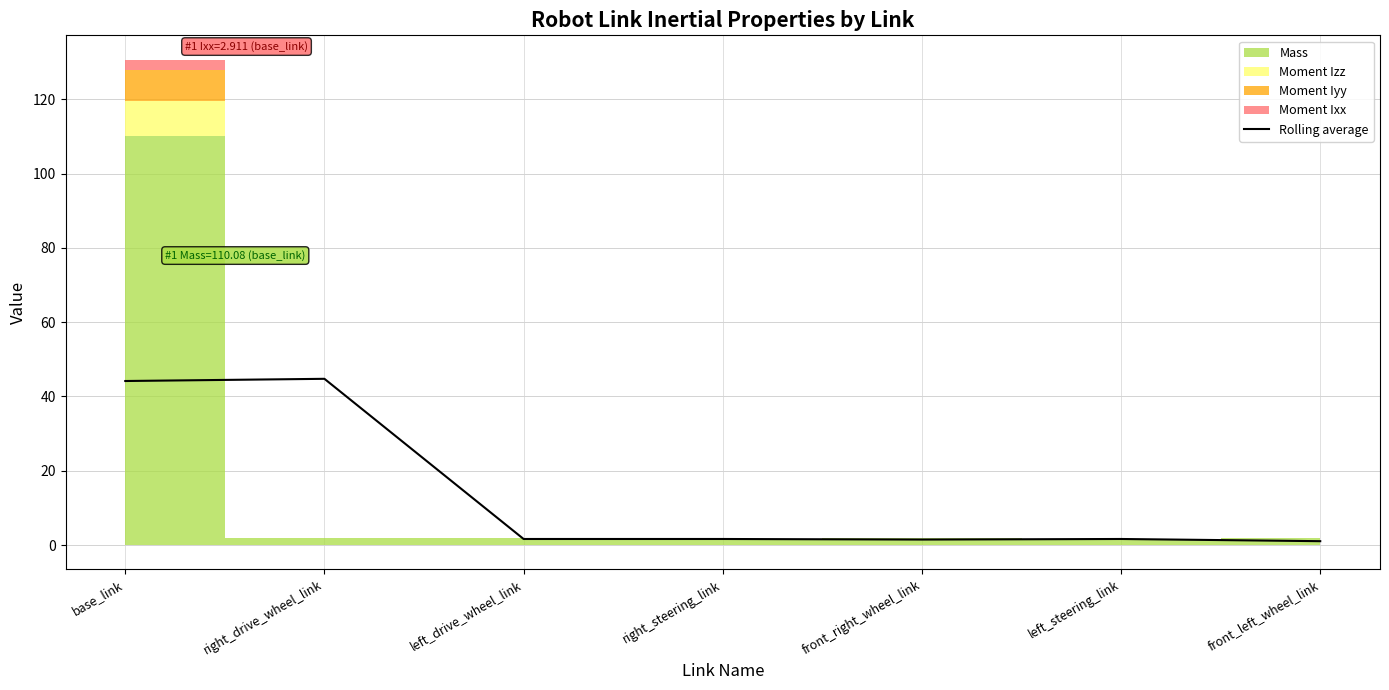

Reading left to right, extract all data points from this chart.

44.2	44.8	1.6	1.6	1.5	1.6	1.0